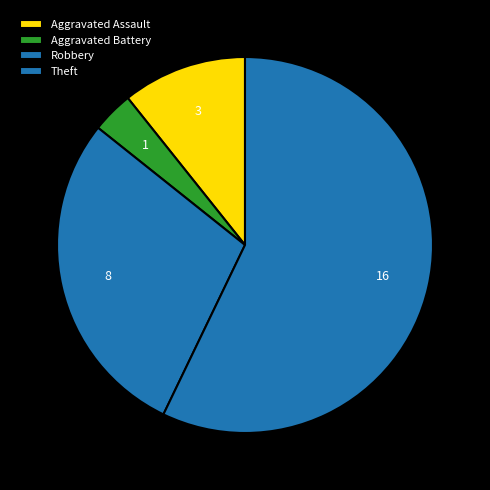

How many segments does this pie chart have?

4